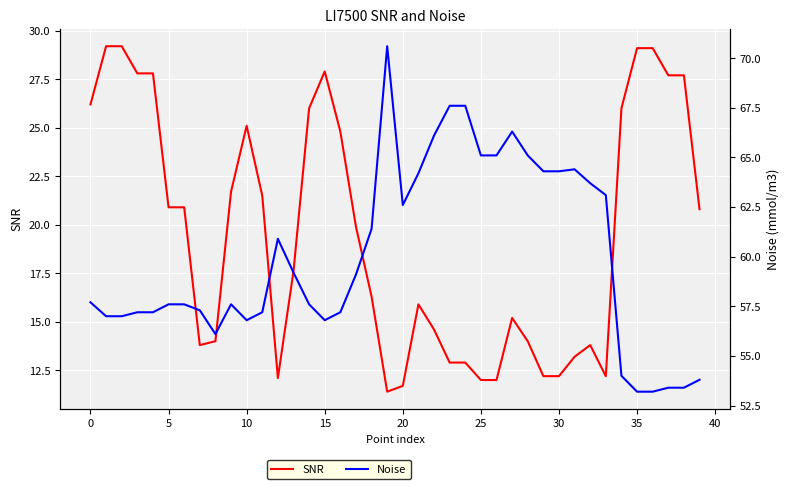

The value of Noise at 33 is 42.5. True or false?

False